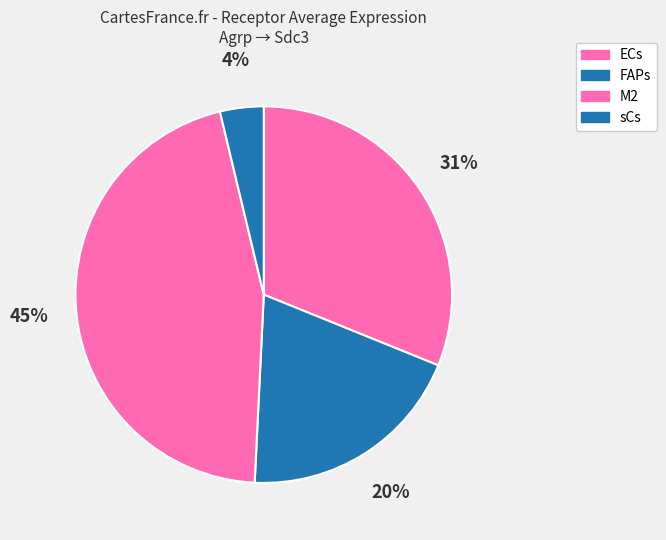

How many slices are in this pie chart?

4